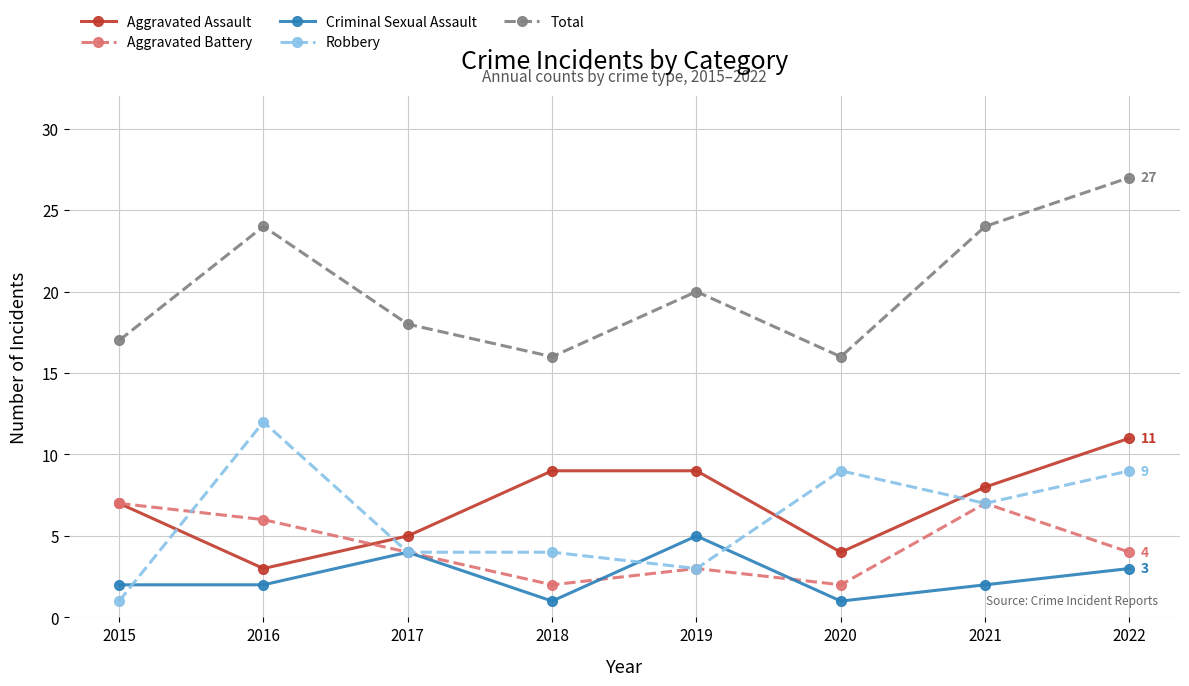

At 2022, list the series in order from smallest to largest.

Criminal Sexual Assault, Aggravated Battery, Robbery, Aggravated Assault, Total